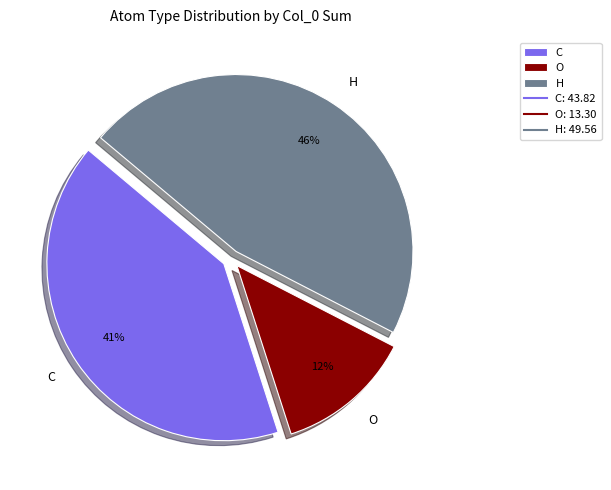

Combined, do H and C account for over 50%?

Yes